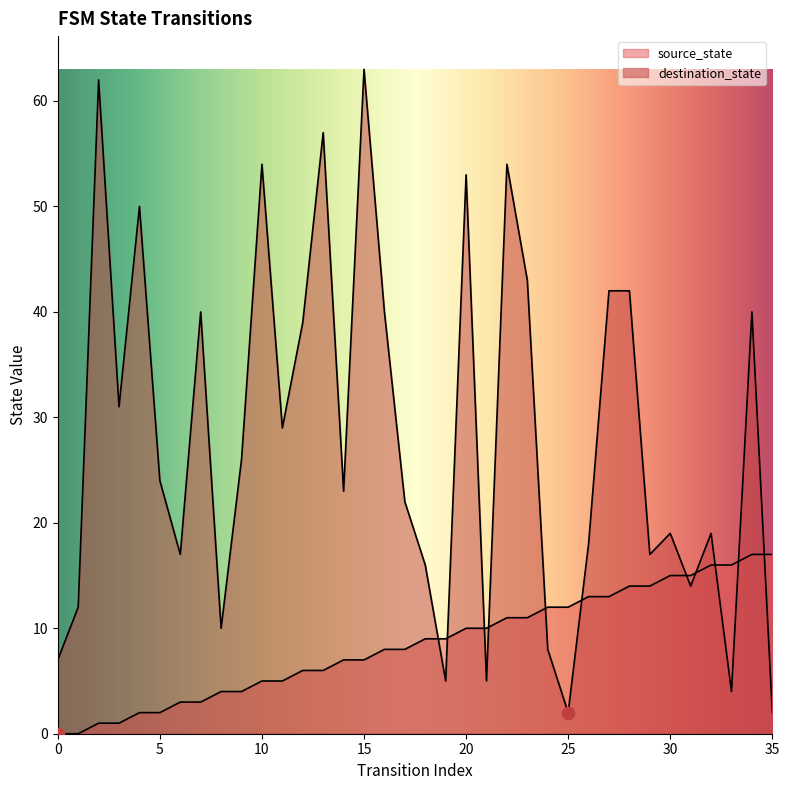

What are all the series names shown in the legend?

source_state, destination_state